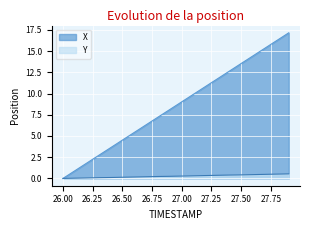

At which label does X reach its peak?

27.9